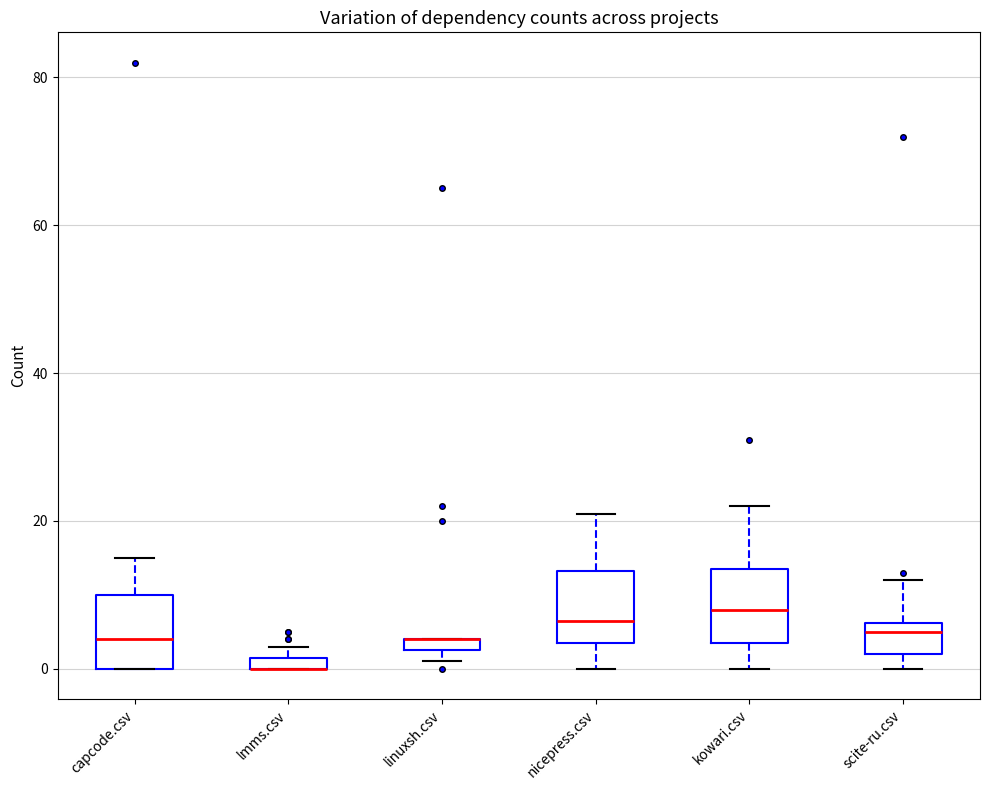

Where is the lower edge of the box for scite-ru.csv on the y-axis? The values are not printed on the chart, so give them approximately, as read against the axis.

2